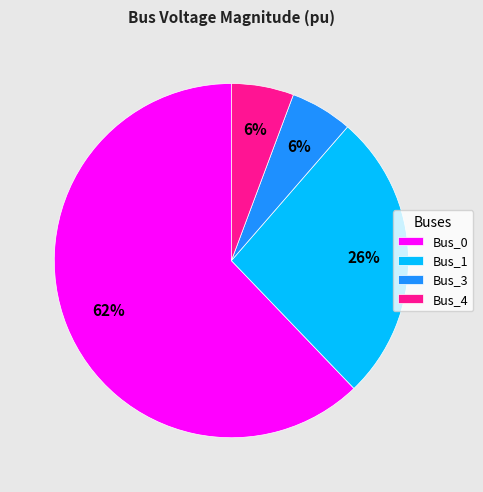

Which slice is the largest?

Bus_0